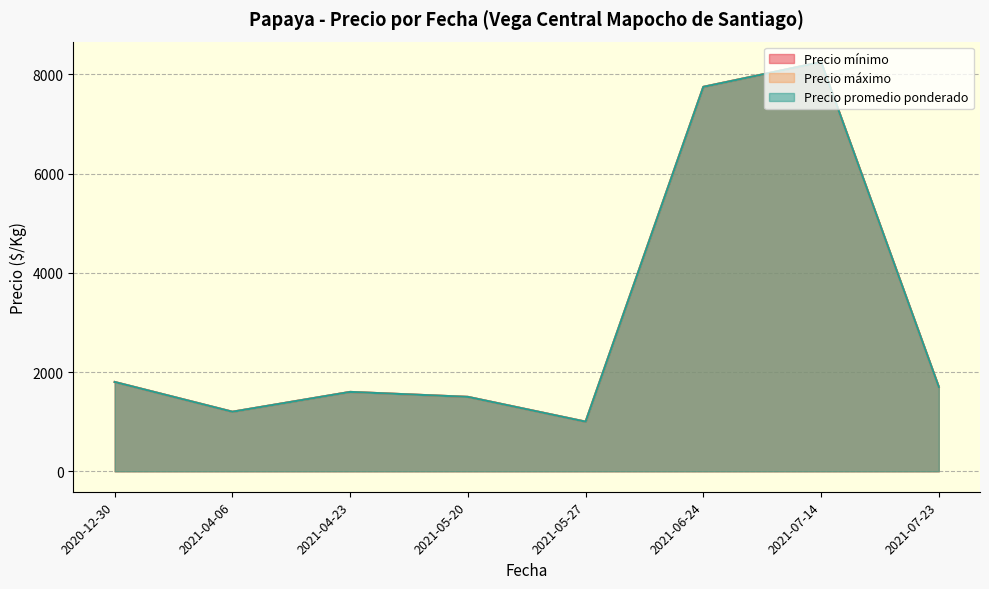

True or false: Precio promedio ponderado has more than 2 points higher than both neighbors.

False